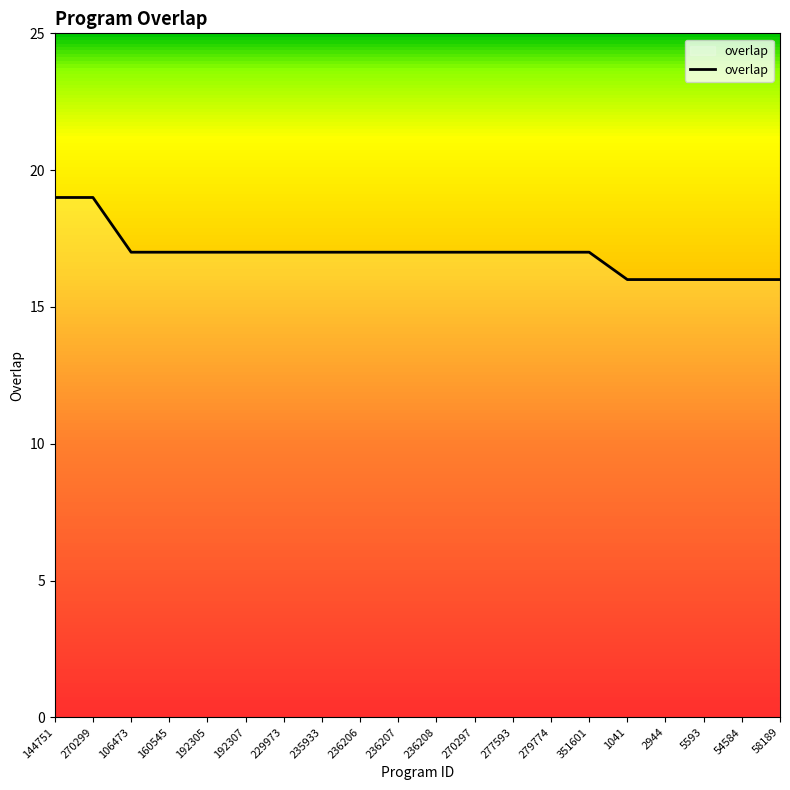

Is it true that the value at 54584 is 4?

False